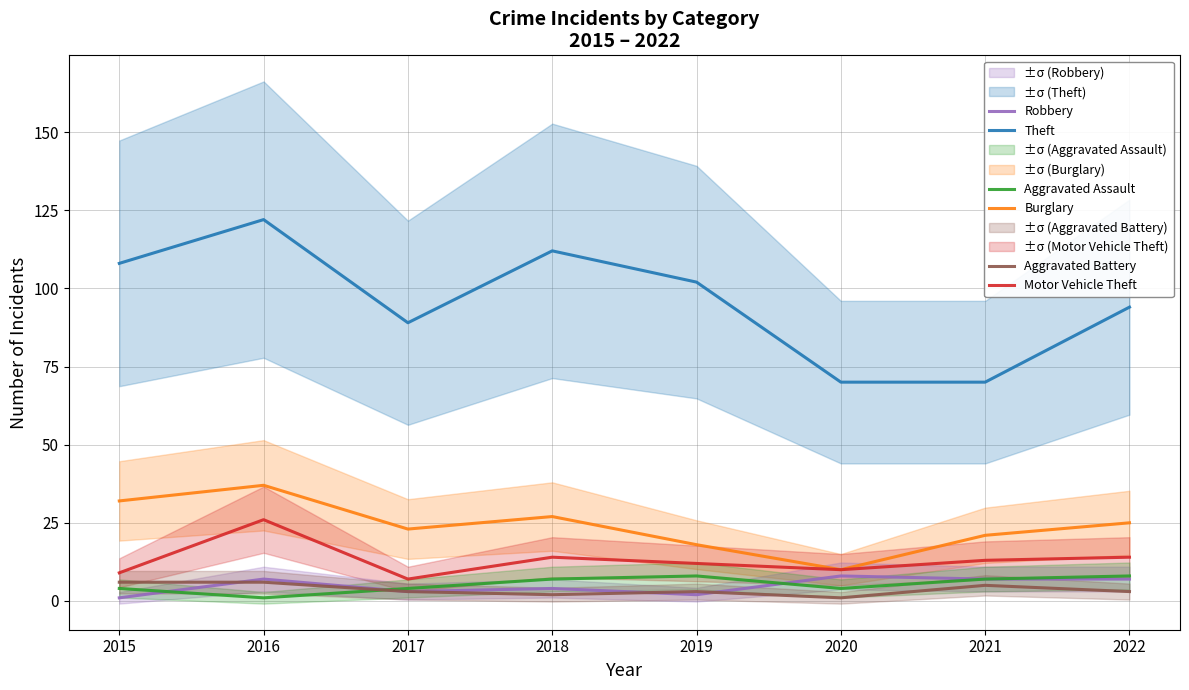

Reading left to right, transcribe all the data shown in this chart.

Theft: 2015=108	2016=122	2017=89	2018=112	2019=102	2020=70	2021=70	2022=94
Burglary: 2015=32	2016=37	2017=23	2018=27	2019=18	2020=10	2021=21	2022=25
Motor Vehicle Theft: 2015=9	2016=26	2017=7	2018=14	2019=12	2020=10	2021=13	2022=14
Robbery: 2015=1	2016=7	2017=3	2018=4	2019=2	2020=8	2021=7	2022=7
Aggravated Assault: 2015=4	2016=1	2017=4	2018=7	2019=8	2020=4	2021=7	2022=8
Aggravated Battery: 2015=6	2016=6	2017=3	2018=2	2019=3	2020=1	2021=5	2022=3